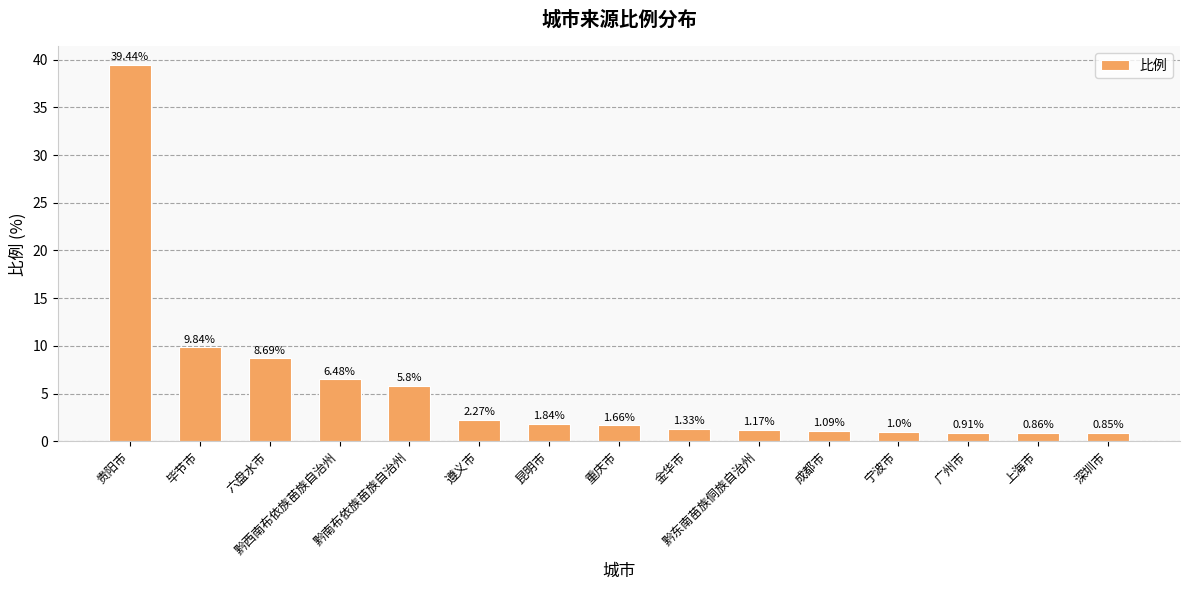

What is the label of the 3rd bar from the right?

广州市